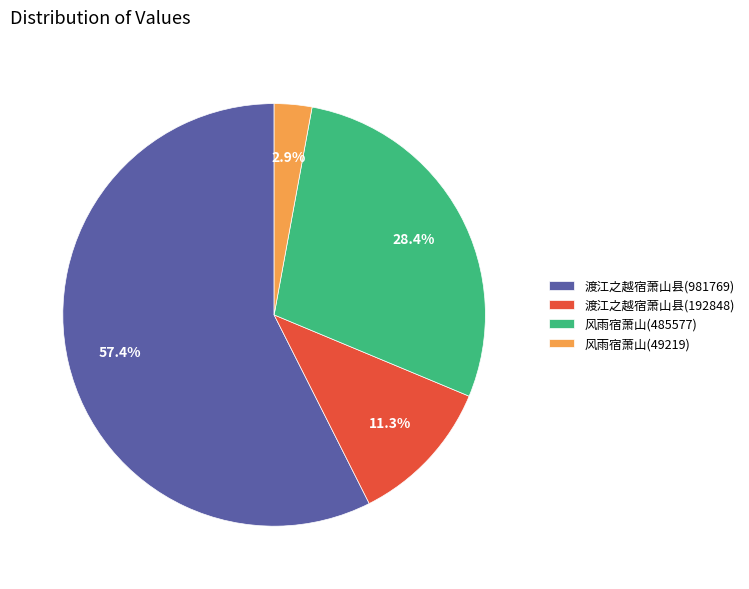

What percentage do 风雨宿萧山(485577) and 渡江之越宿萧山县(981769) together represent?

85.8%